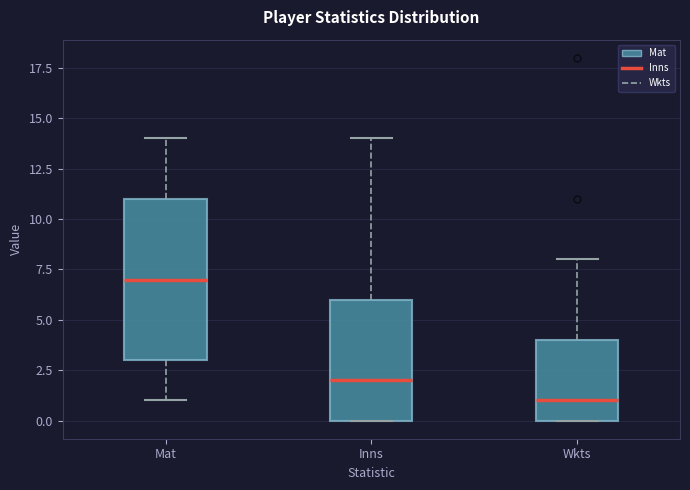

Reading left to right, transcribe this box plot: for each box, give where its median line is, the range the box spans, and where its two whiskers end, as read against the y-axis. The values are not printed on the chart, so give them approximately, as read against the axis.

Mat: median 7, box 3 to 11, whiskers 1 to 14
Inns: median 2, box 0 to 6, whiskers 0 to 14
Wkts: median 1, box 0 to 4, whiskers 0 to 8